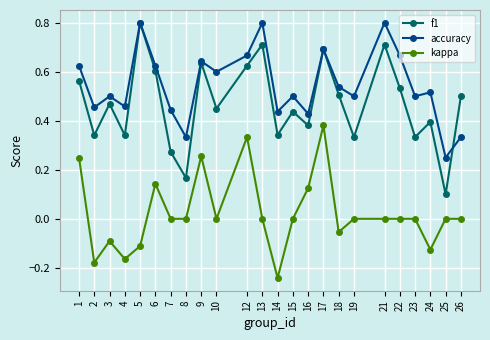

True or false: accuracy has a value of 0.1 at 14.

False